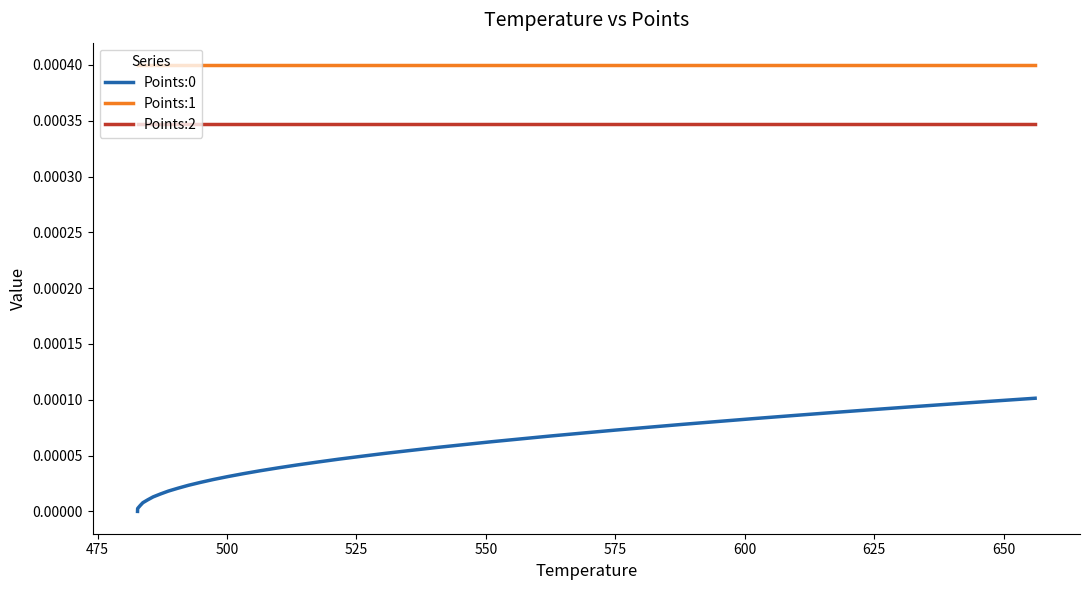

True or false: Points:2 and Points:1 intersect in this chart.

False